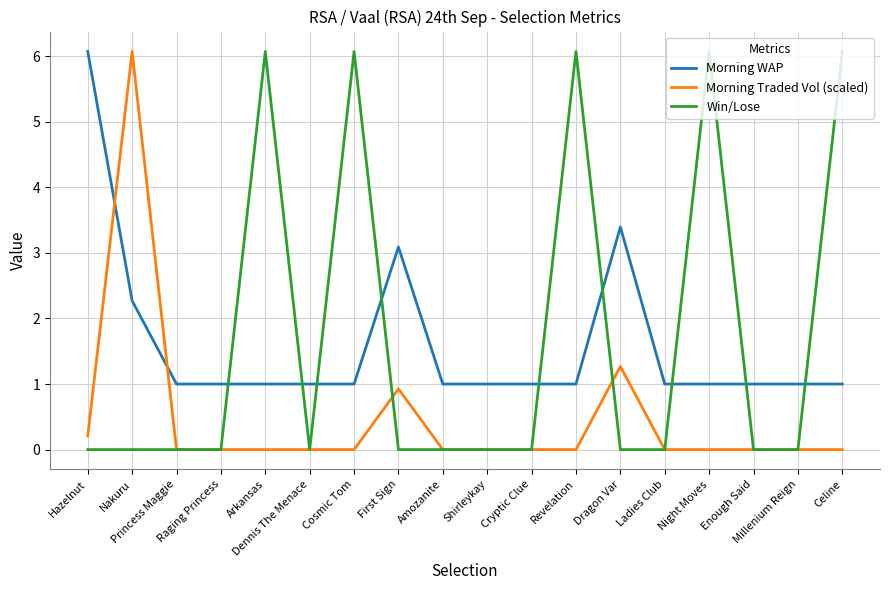

True or false: Morning Traded Vol (scaled) has a value of 0.0 at Millenium Reign.

True